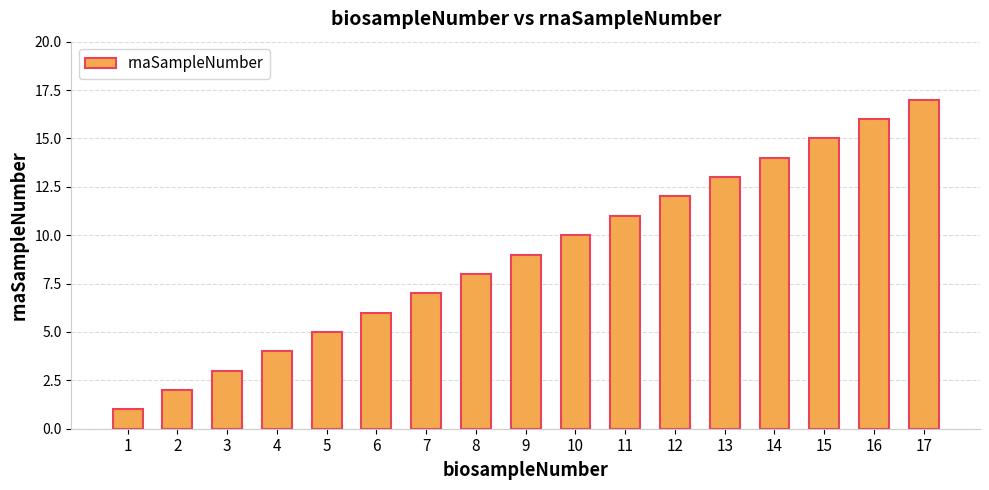

Between 11 and 16, which is larger?

16